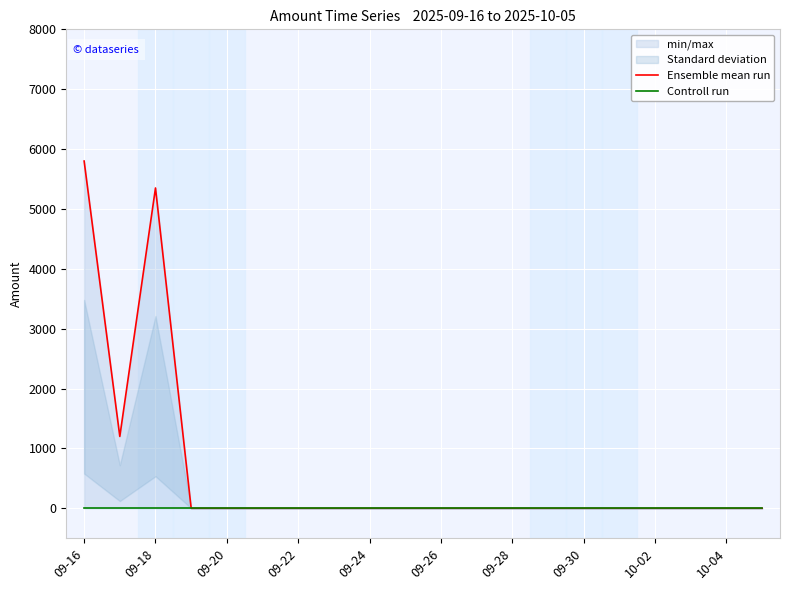

At which label is Controll run closest to 0?

09-16